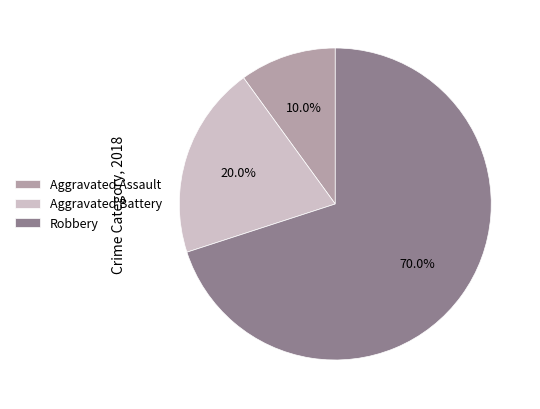

What percentage is the Aggravated Battery slice, to the nearest percent?

20%